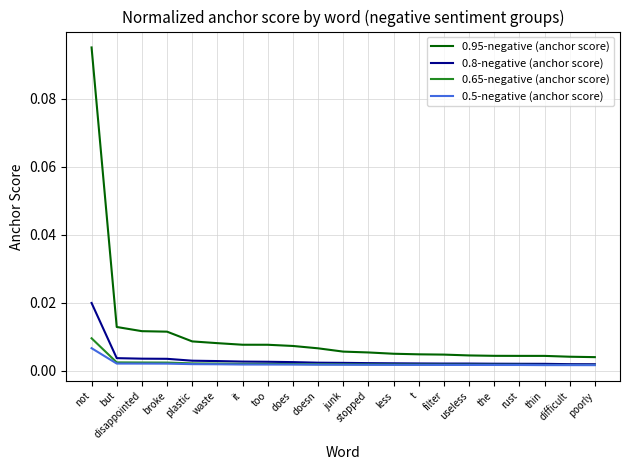

True or false: 0.95-negative (anchor score) and 0.65-negative (anchor score) cross at least once.

False